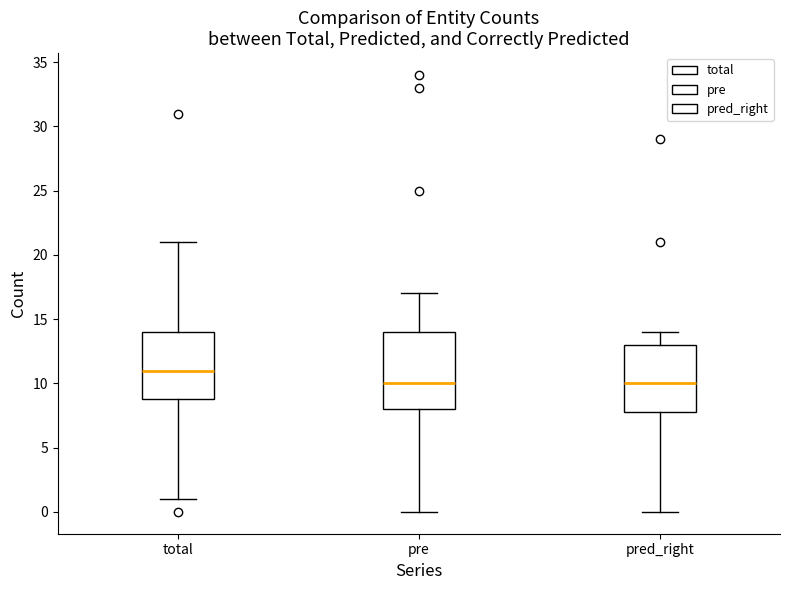

Reading left to right, transcribe this box plot: for each box, give where its median line is, the range the box spans, and where its two whiskers end, as read against the y-axis. The values are not printed on the chart, so give them approximately, as read against the axis.

total: median 11, box 9 to 14, whiskers 1 to 21
pre: median 10, box 8 to 14, whiskers 0 to 17
pred_right: median 10, box 8 to 13, whiskers 0 to 14